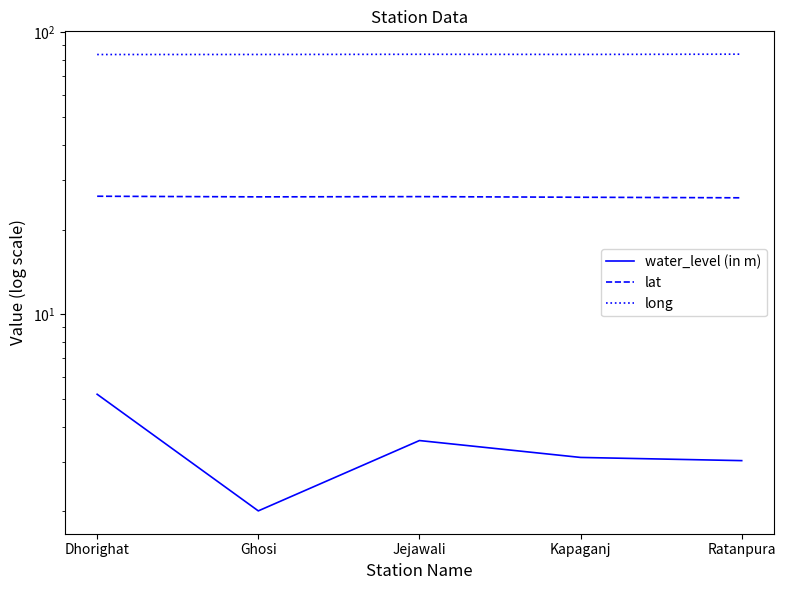

At which category does the chart reach its minimum across all series?

Ghosi